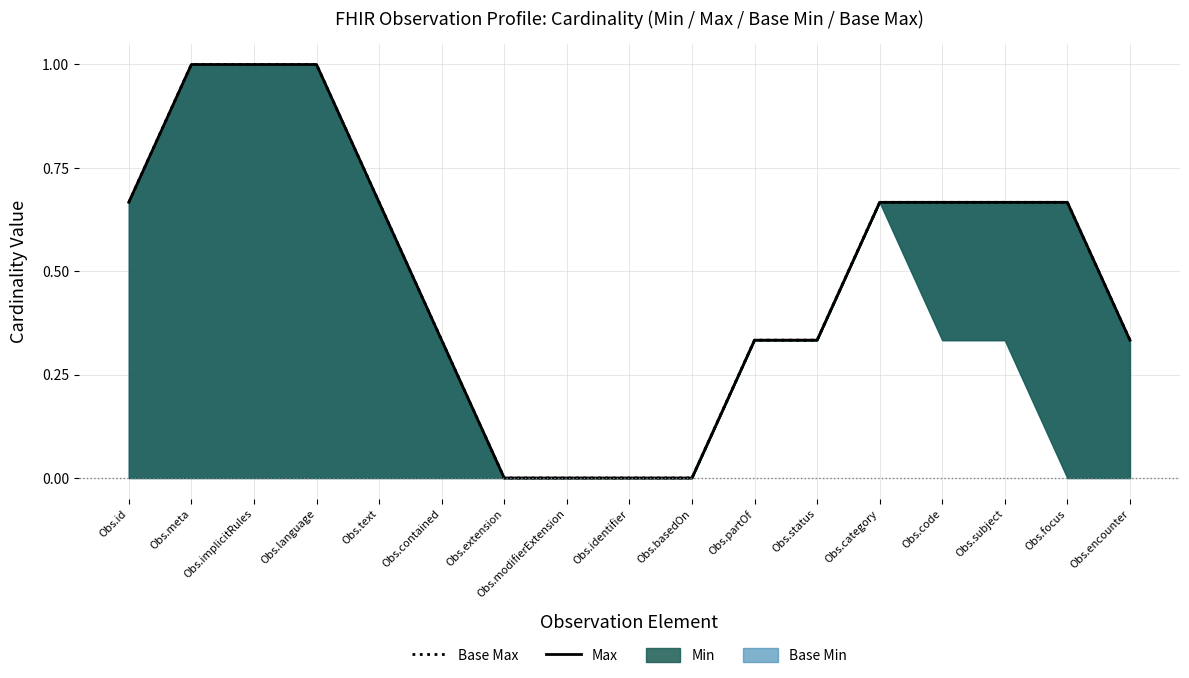

Which category has the lowest value in the Max series?

Obs.extension